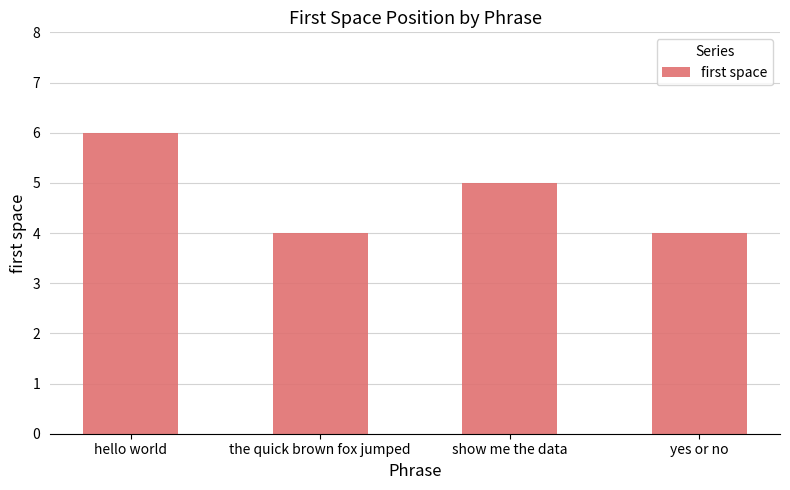

At which category does the chart reach its peak across all series?

hello world